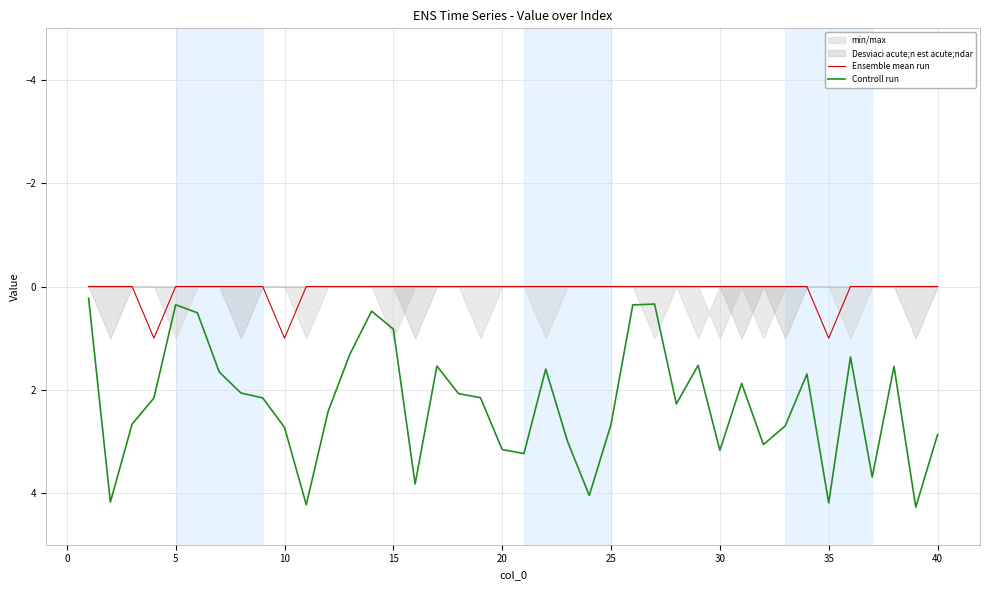

True or false: Controll run and Ensemble mean run cross at least once.

False